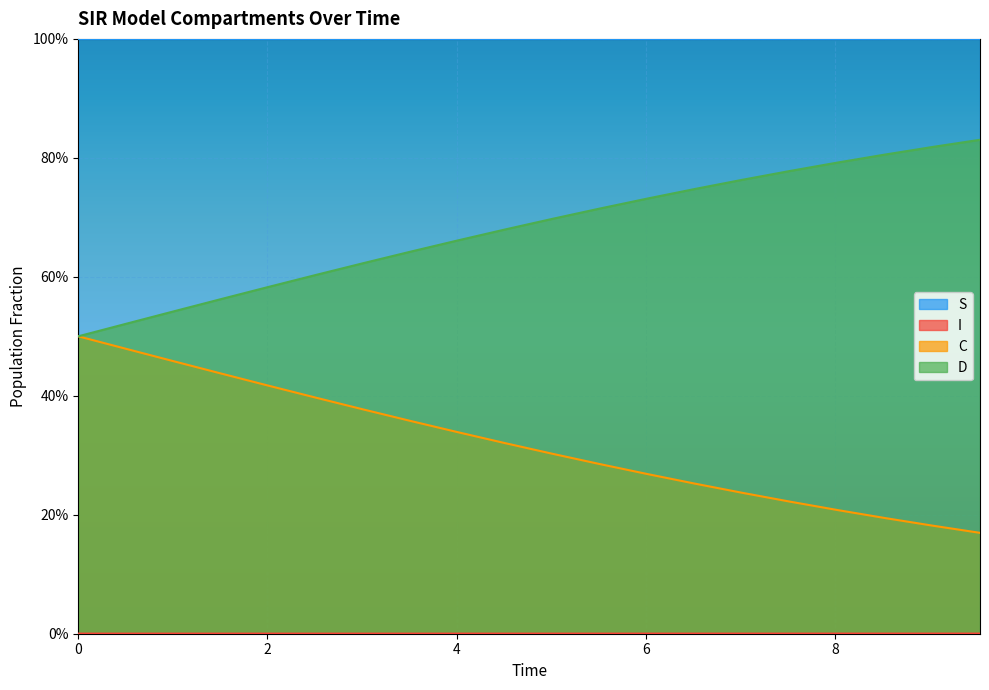

What is the highest value of the D series?

0.5